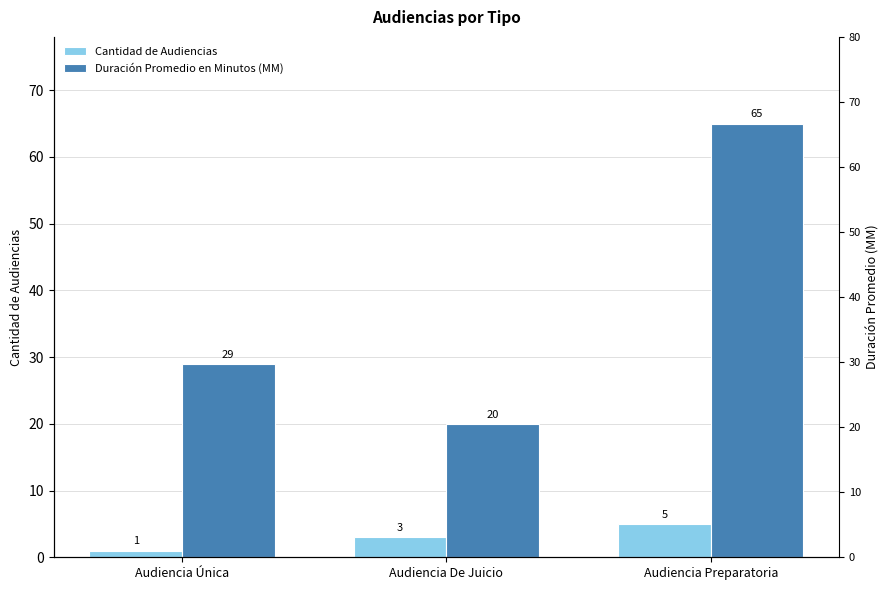

What is the minimum value for Cantidad de Audiencias?

1